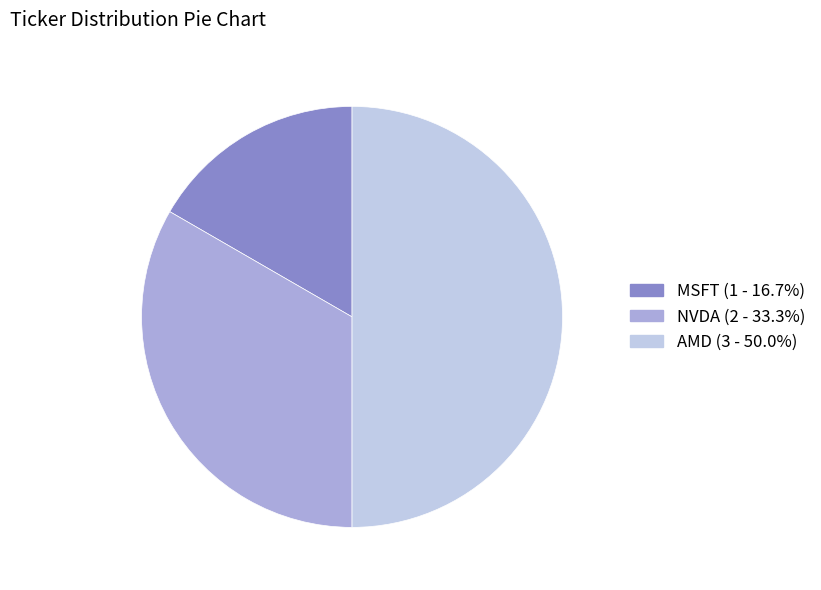

True or false: NVDA accounts for 33% of the total.

True